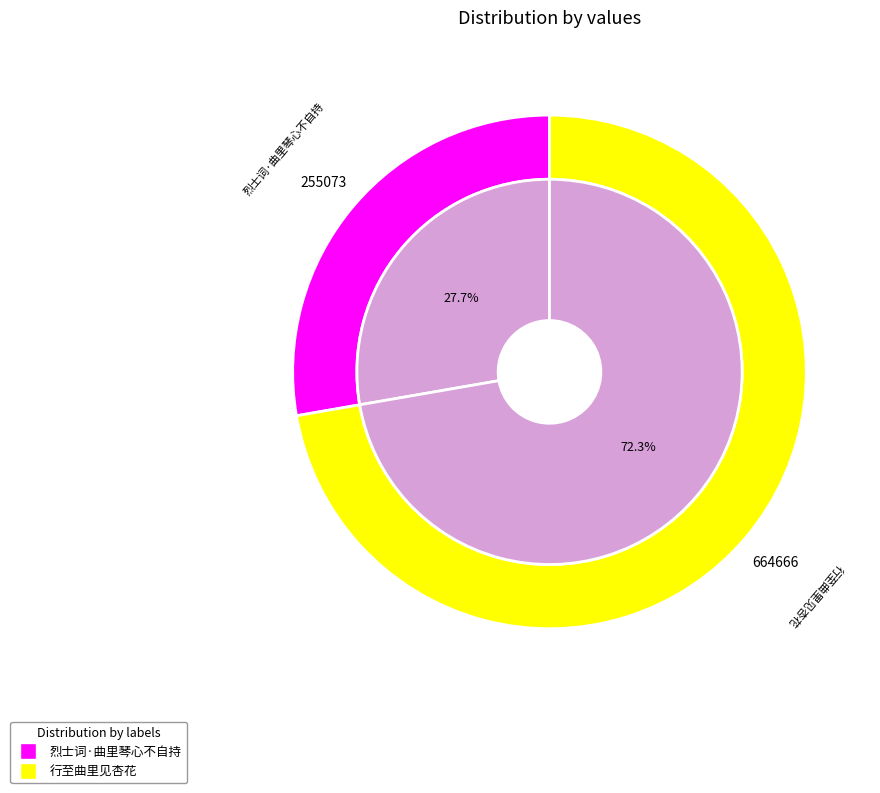

Combined, what portion of the pie is 烈士词·曲里琴心不自持 and 行至曲里见杏花?

100.0%